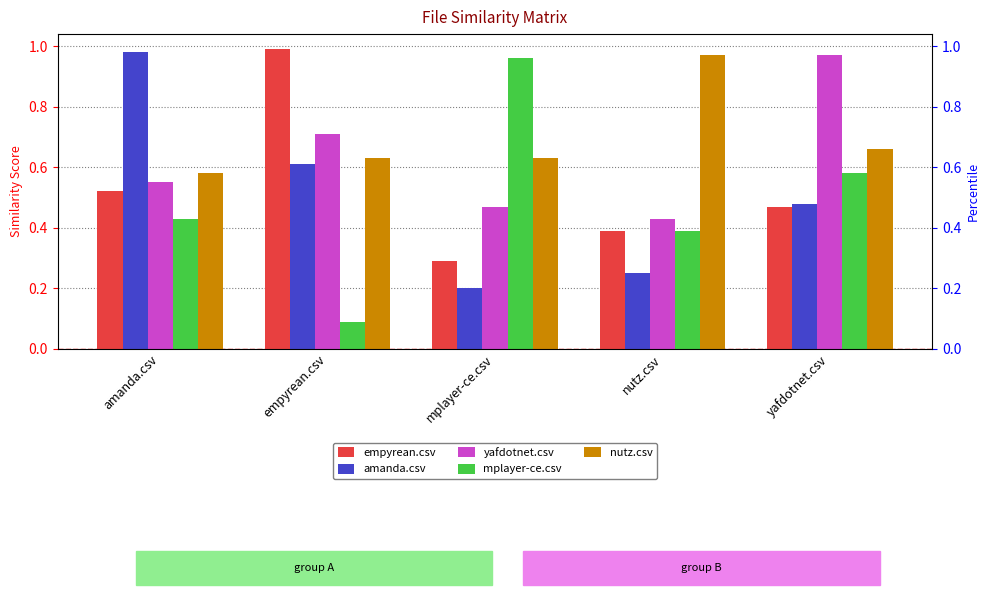

True or false: empyrean.csv has a value of 0.5 at amanda.csv.

True